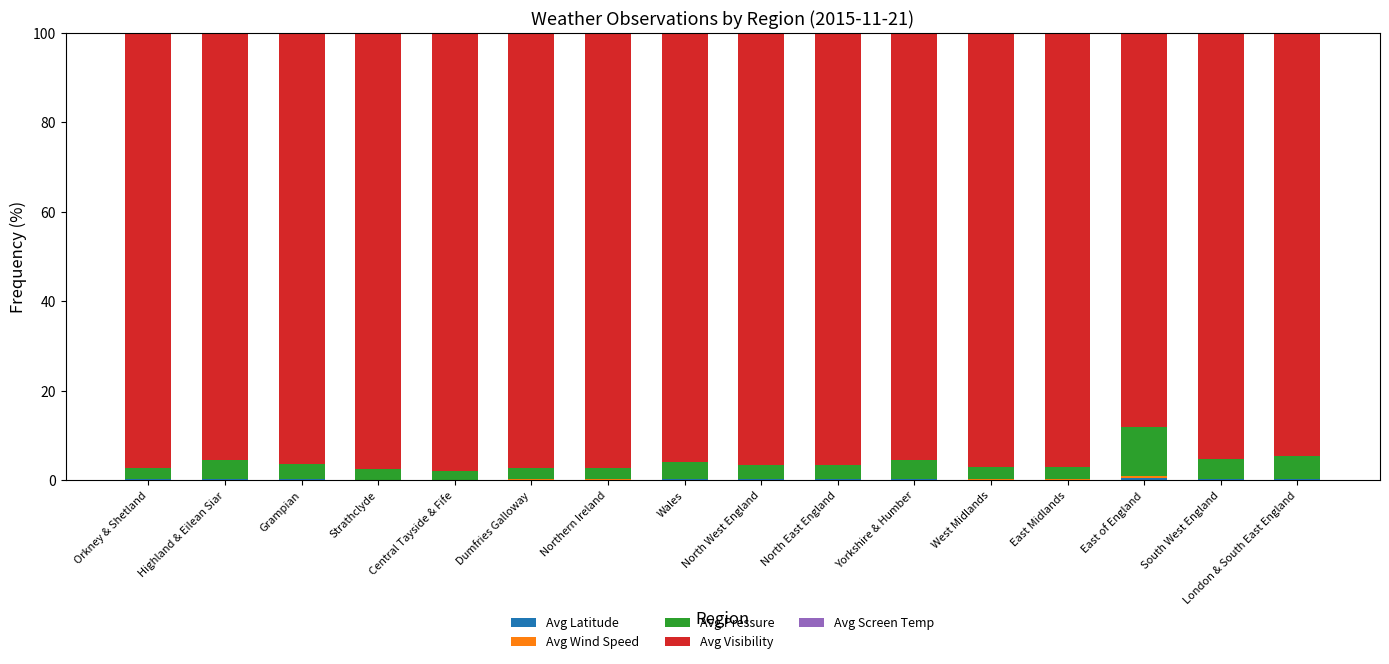

Which series has the largest range (max minus min)?

Avg Visibility